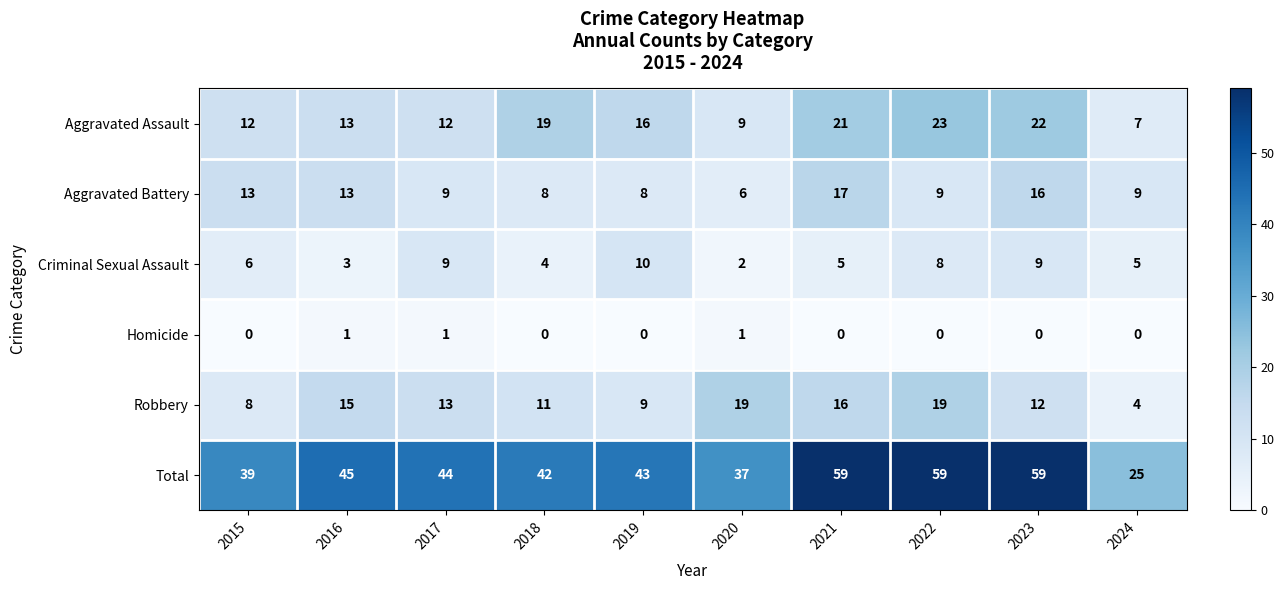

List the series in order of their peak value, highest first.

Total, Aggravated Assault, Robbery, Aggravated Battery, Criminal Sexual Assault, Homicide